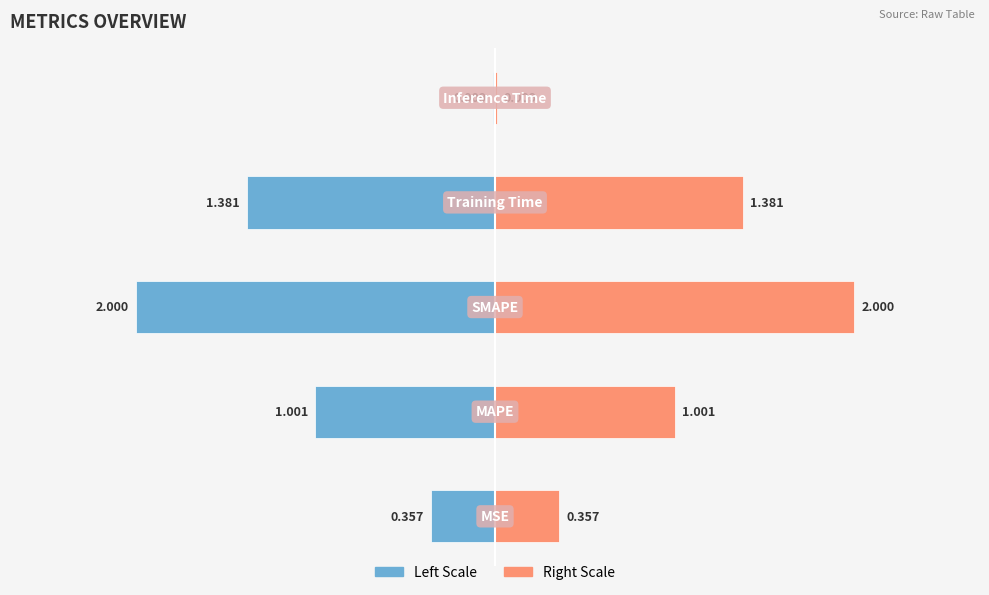

Reading right to left, what are all the values shown in this chart?

0.0	1.4	2.0	1.0	0.4